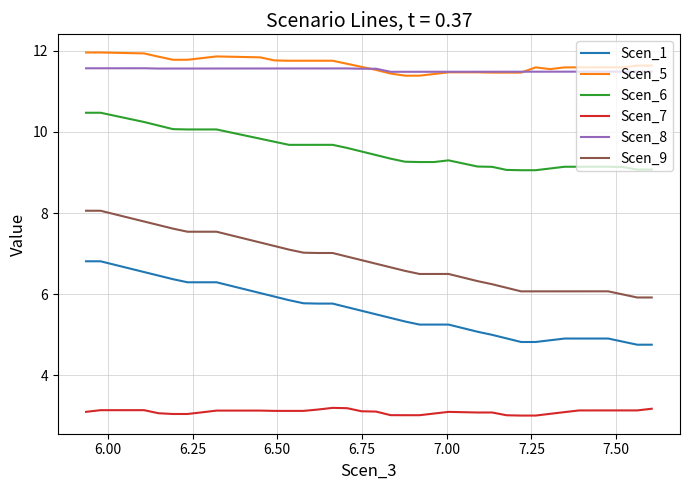

True or false: Scen_5 and Scen_1 cross at least once.

False